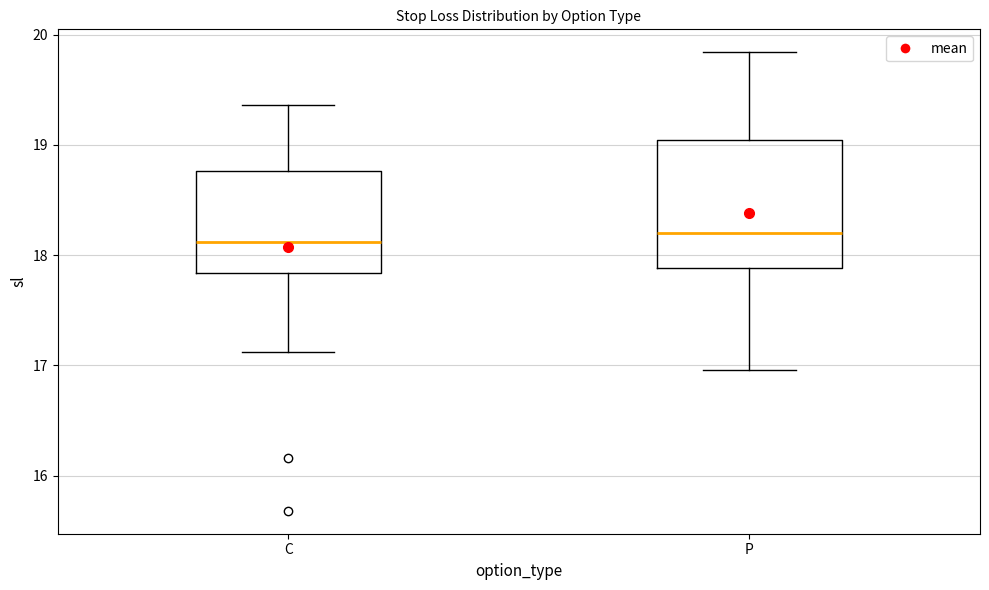

Which box is the tallest, from its lower edge to its upper edge?

P